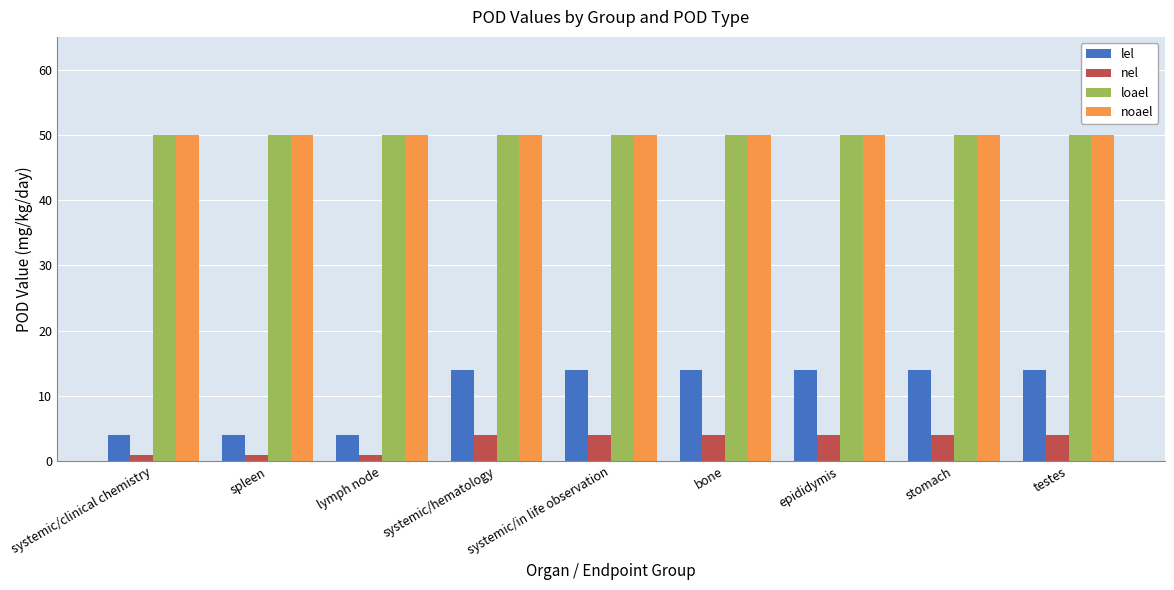

Reading left to right, list all the values displayed in this chart.

lel: systemic/clinical chemistry=4	spleen=4	lymph node=4	systemic/hematology=14	systemic/in life observation=14	bone=14	epididymis=14	stomach=14	testes=14
nel: systemic/clinical chemistry=1	spleen=1	lymph node=1	systemic/hematology=4	systemic/in life observation=4	bone=4	epididymis=4	stomach=4	testes=4
loael: systemic/clinical chemistry=50	spleen=50	lymph node=50	systemic/hematology=50	systemic/in life observation=50	bone=50	epididymis=50	stomach=50	testes=50
noael: systemic/clinical chemistry=50	spleen=50	lymph node=50	systemic/hematology=50	systemic/in life observation=50	bone=50	epididymis=50	stomach=50	testes=50